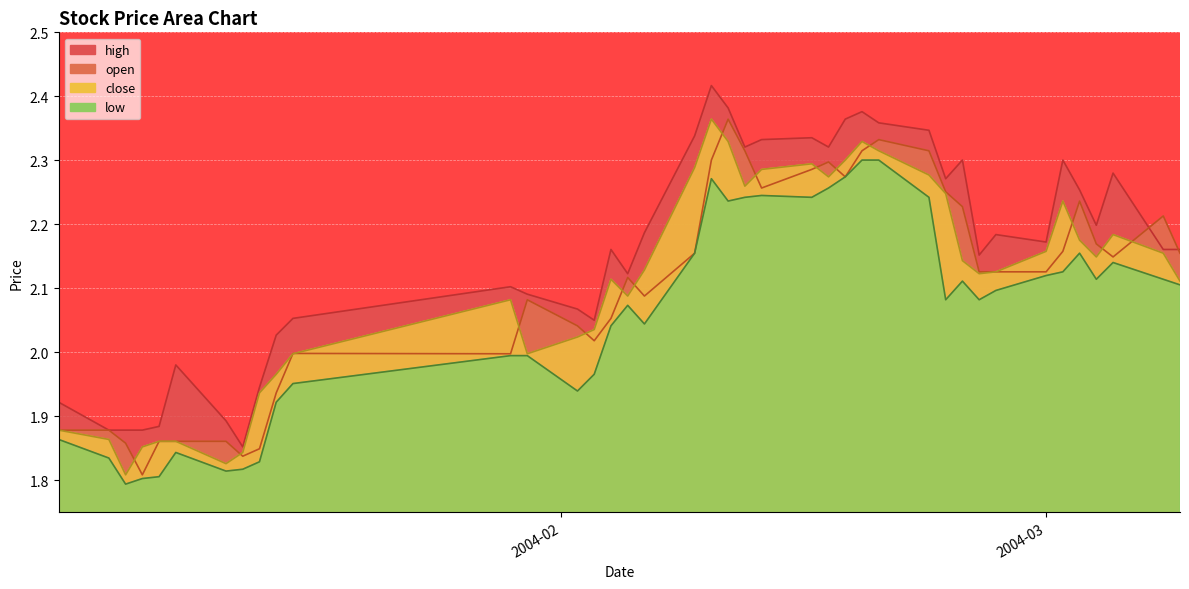

Reading left to right, transcribe all the data shown in this chart.

close: 1.9	1.9	1.8	1.9	1.9	1.9	1.8	1.8	1.9	2.0	2.0	2.1	2.0	2.0	2.0	2.1	2.1	2.1	2.3	2.4	2.3	2.3	2.3	2.3	2.3	2.3	2.3	2.3	2.3	2.2	2.1	2.1	2.1	2.2	2.2	2.2	2.1	2.2	2.2	2.1
high: 1.9	1.9	1.9	1.9	1.9	2.0	1.9	1.9	1.9	2.0	2.1	2.1	2.1	2.1	2.0	2.2	2.1	2.2	2.3	2.4	2.4	2.3	2.3	2.3	2.3	2.4	2.4	2.4	2.3	2.3	2.3	2.2	2.2	2.2	2.3	2.3	2.2	2.3	2.2	2.2
low: 1.9	1.8	1.8	1.8	1.8	1.8	1.8	1.8	1.8	1.9	2.0	2.0	2.0	1.9	2.0	2.0	2.1	2.0	2.2	2.3	2.2	2.2	2.2	2.2	2.3	2.3	2.3	2.3	2.2	2.1	2.1	2.1	2.1	2.1	2.1	2.2	2.1	2.1	2.1	2.1
open: 1.9	1.9	1.9	1.8	1.9	1.9	1.9	1.8	1.8	1.9	2.0	2.0	2.1	2.0	2.0	2.1	2.1	2.1	2.2	2.3	2.4	2.3	2.3	2.3	2.3	2.3	2.3	2.3	2.3	2.3	2.2	2.1	2.1	2.1	2.2	2.2	2.2	2.1	2.2	2.2